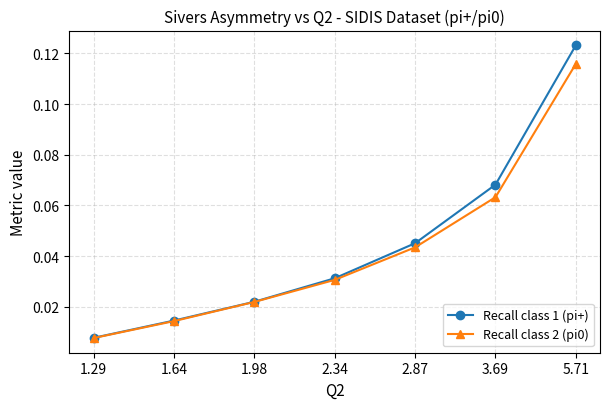

At which category does the chart reach its minimum across all series?

1.29